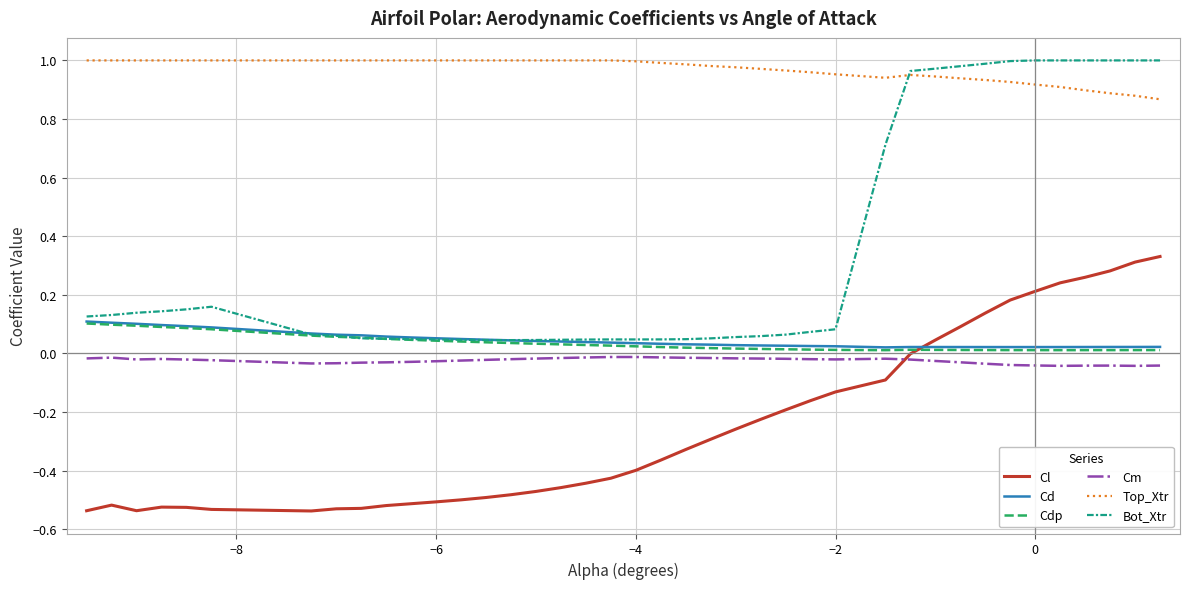

True or false: Top_Xtr and Cm intersect in this chart.

False